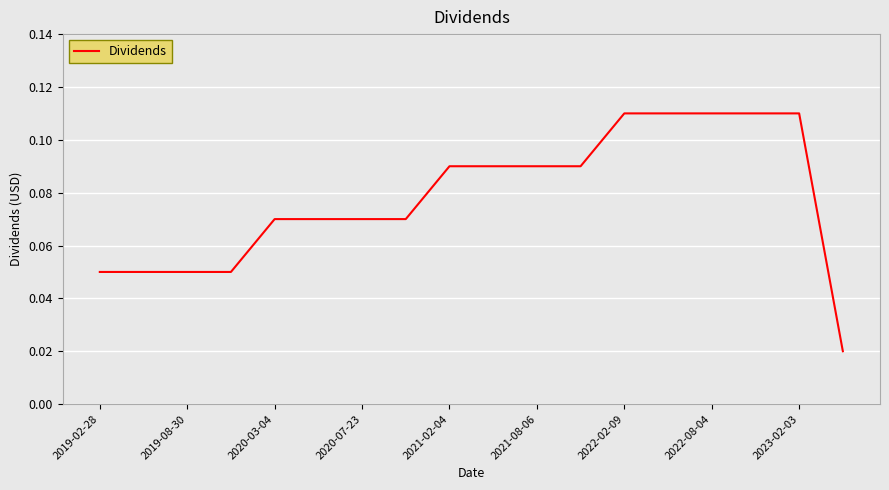

Count the number of categories in the chart.

18